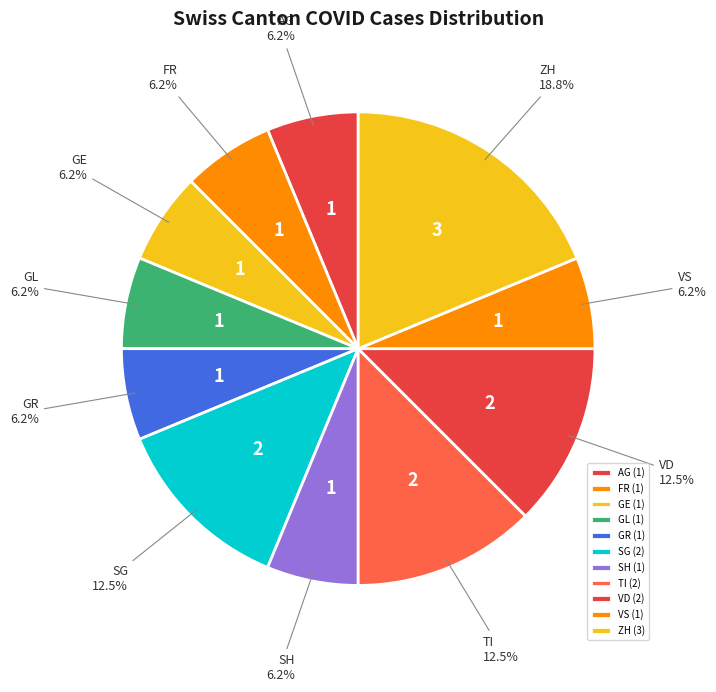

How many slices are in this pie chart?

11